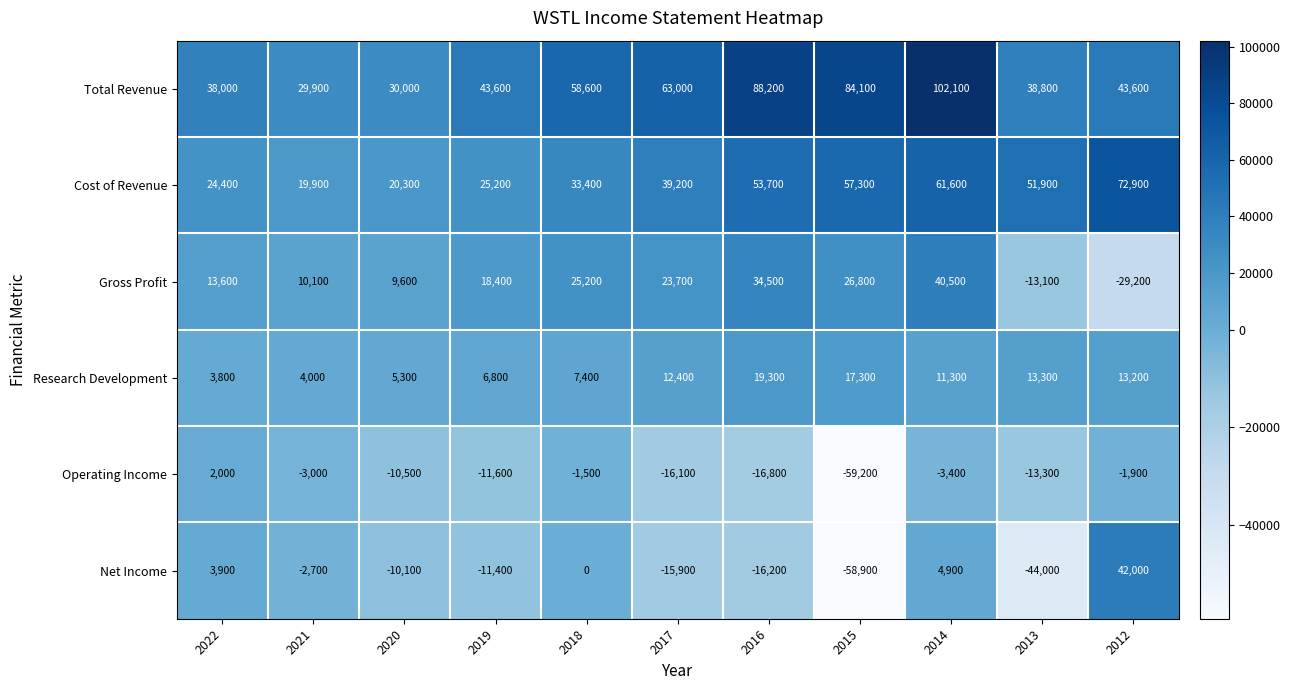

The Net Income series shows -58900 at 2015. True or false?

True